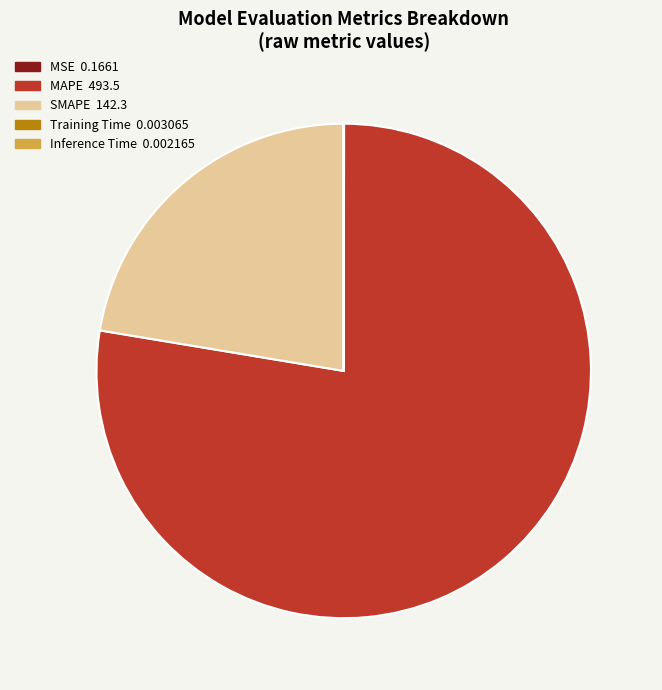

Which has a higher value, MAPE 493.5 or SMAPE 142.3?

MAPE 493.5